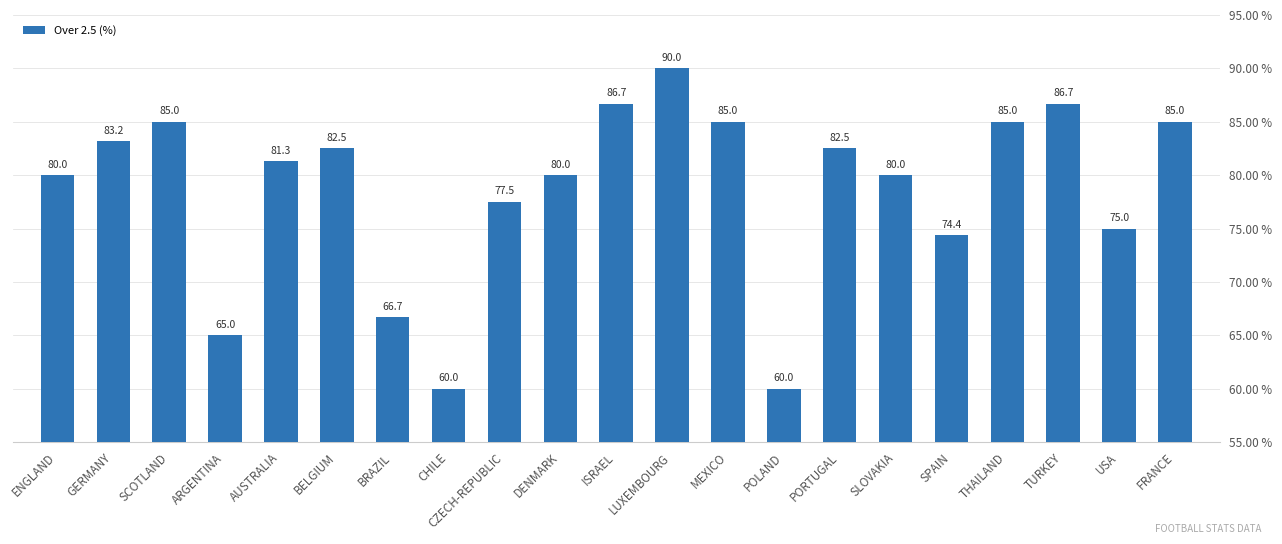

What is the label of the 4th bar from the left?

ARGENTINA